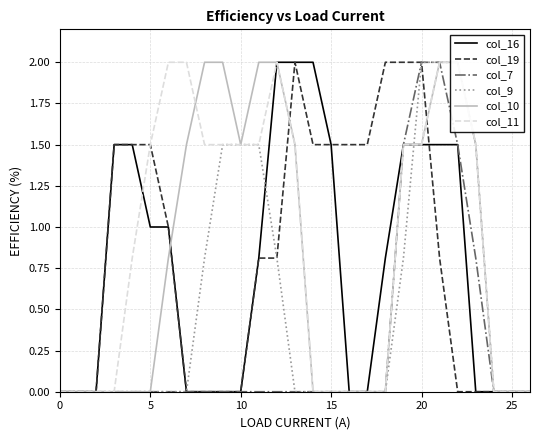

Which series has the largest range (max minus min)?

col_16